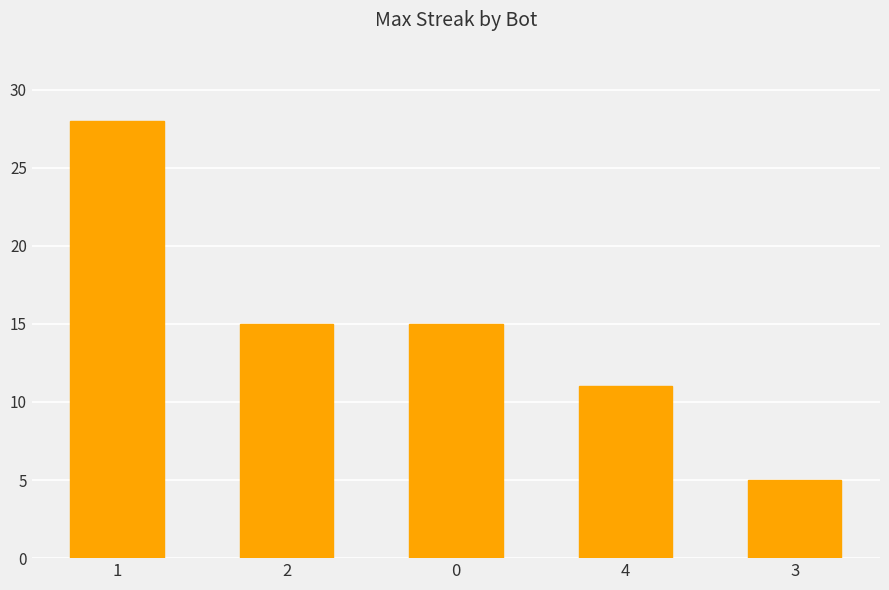

Count the values in the range 11 to 15.

3